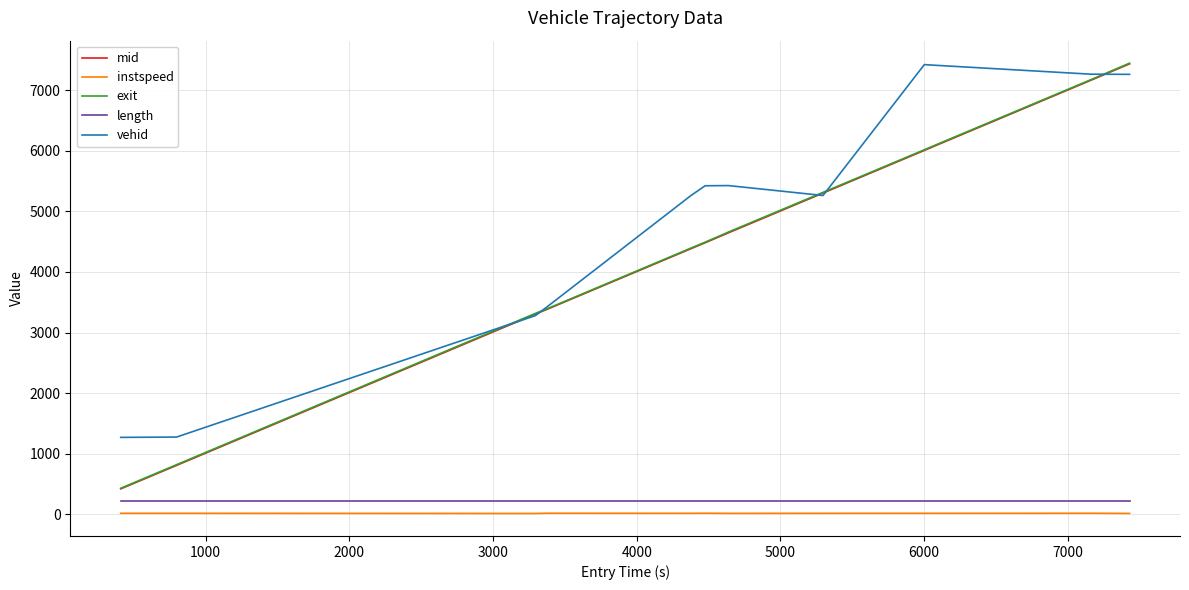

How many values in the vehid series are below 5425?

6